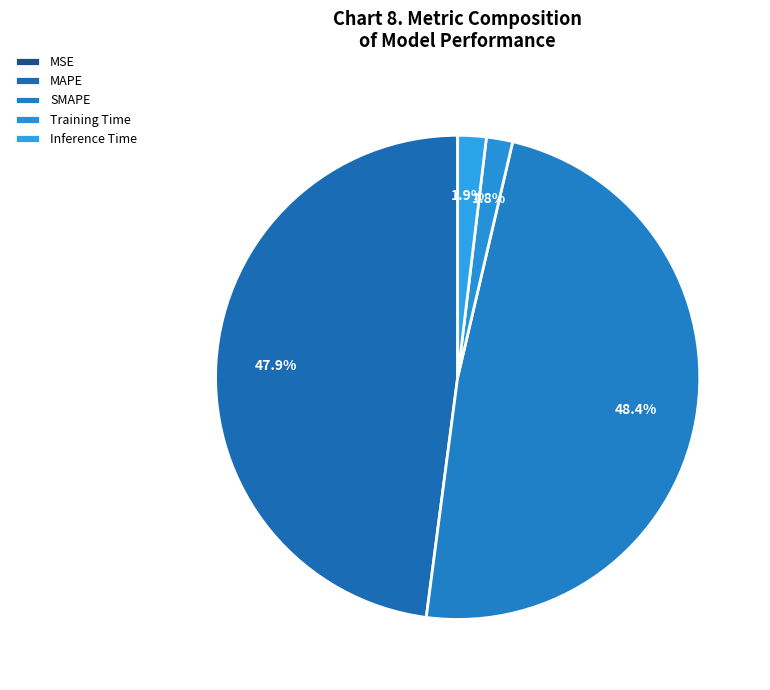

Is MAPE the majority of the pie?

No